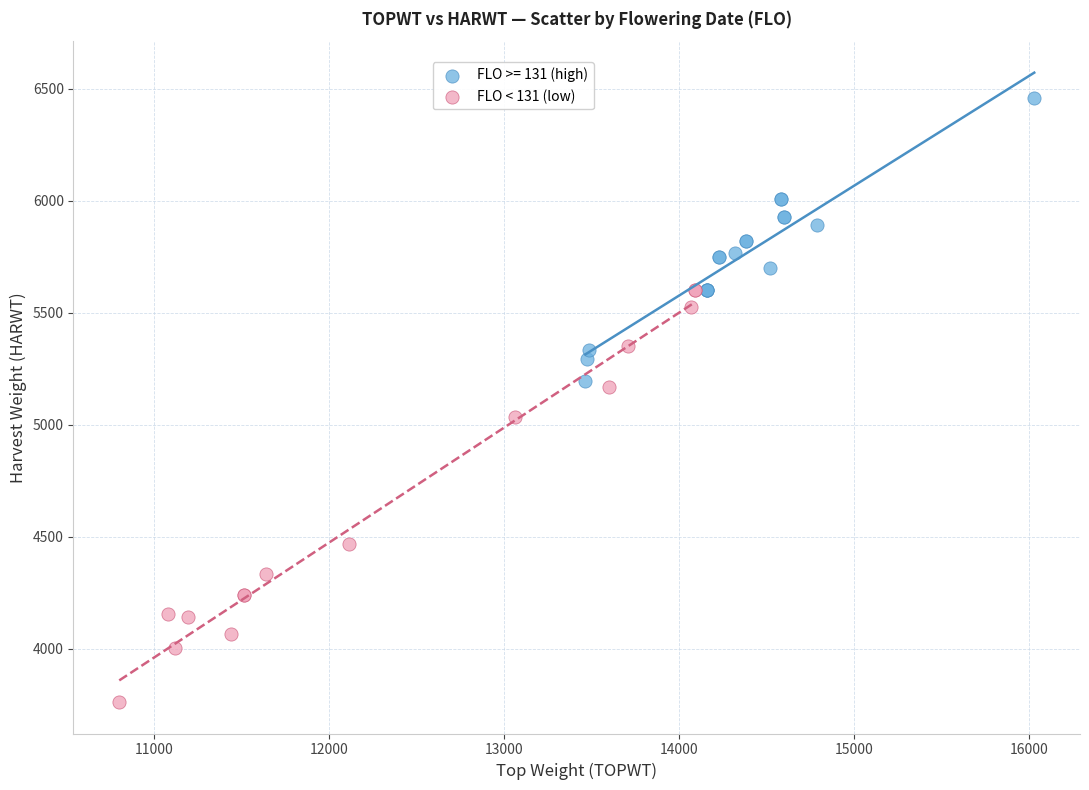

Which series has the largest Y range (max minus min)?

FLO < 131 (low)